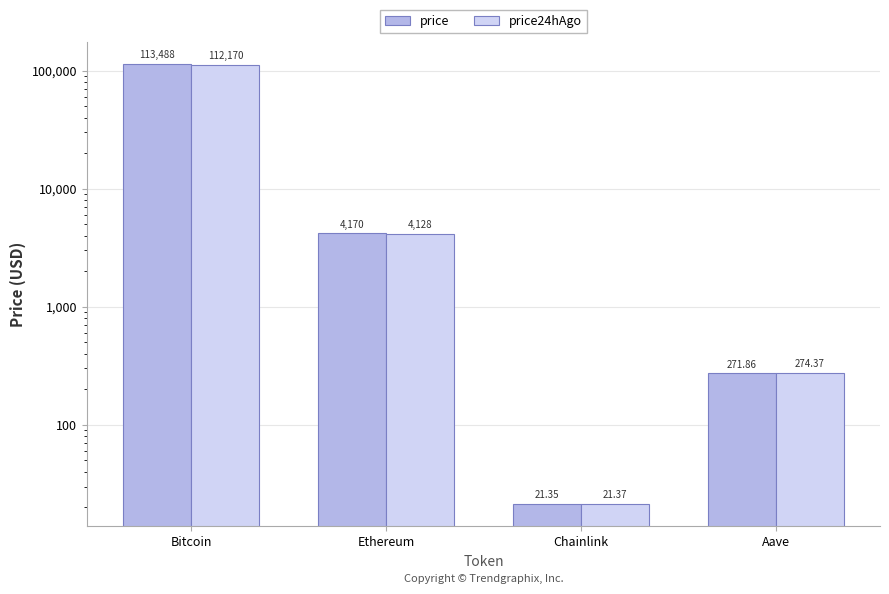

List the series in order of their peak value, lowest first.

price24hAgo, price